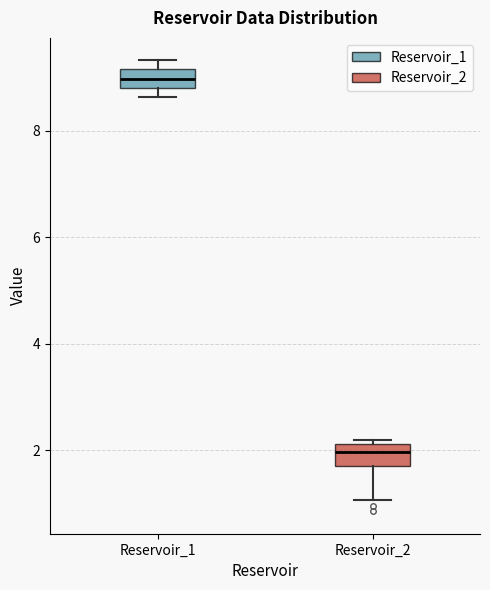

Where is the upper edge of the box for Reservoir_2 on the y-axis? The values are not printed on the chart, so give them approximately, as read against the axis.

2.2